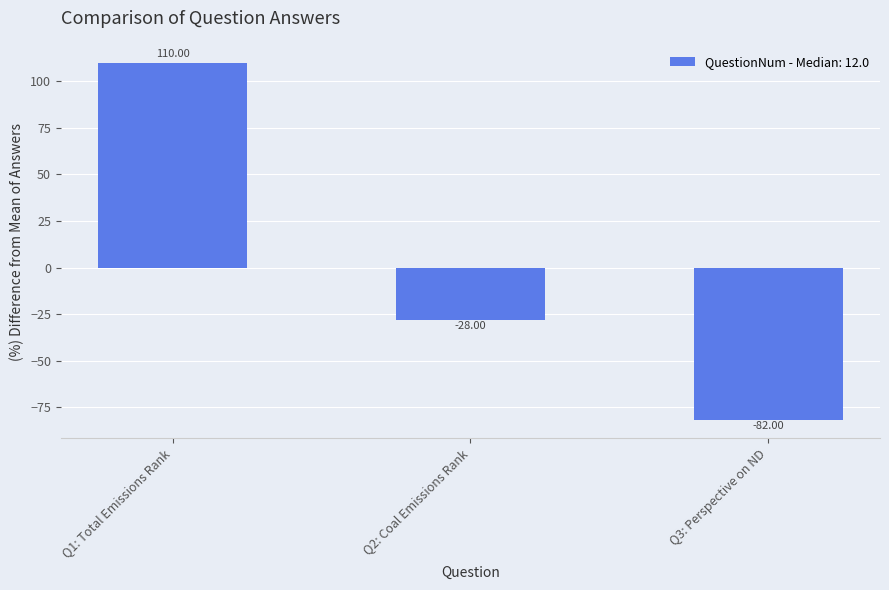

What is the difference between the maximum and minimum values?

192.0